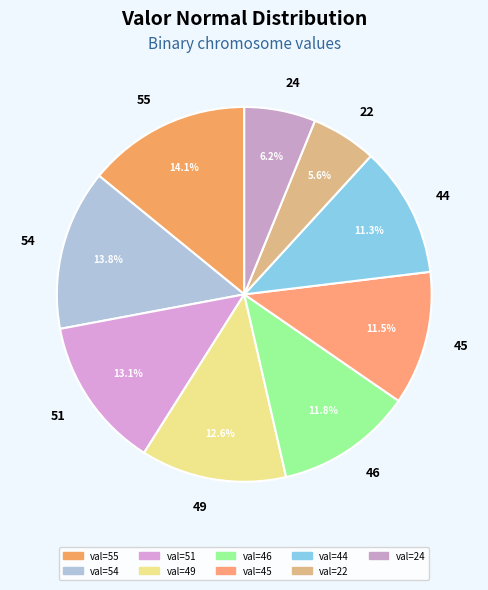

What is the total percentage of 22 and 51?

18.7%